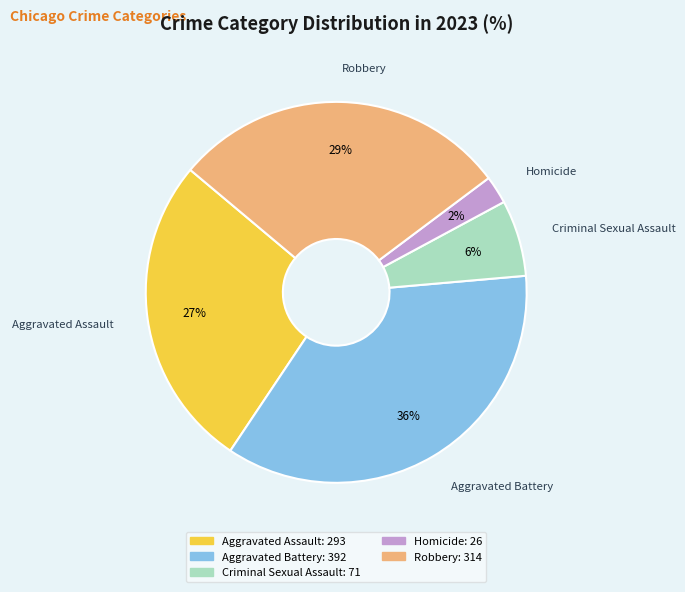

To the nearest percent, what is the difference between the Criminal Sexual Assault and Homicide slice percentages?

4%